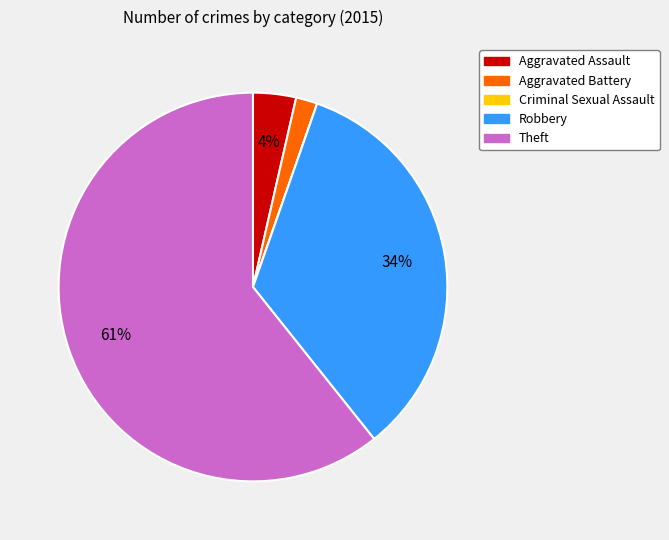

Is Theft the majority of the pie?

Yes